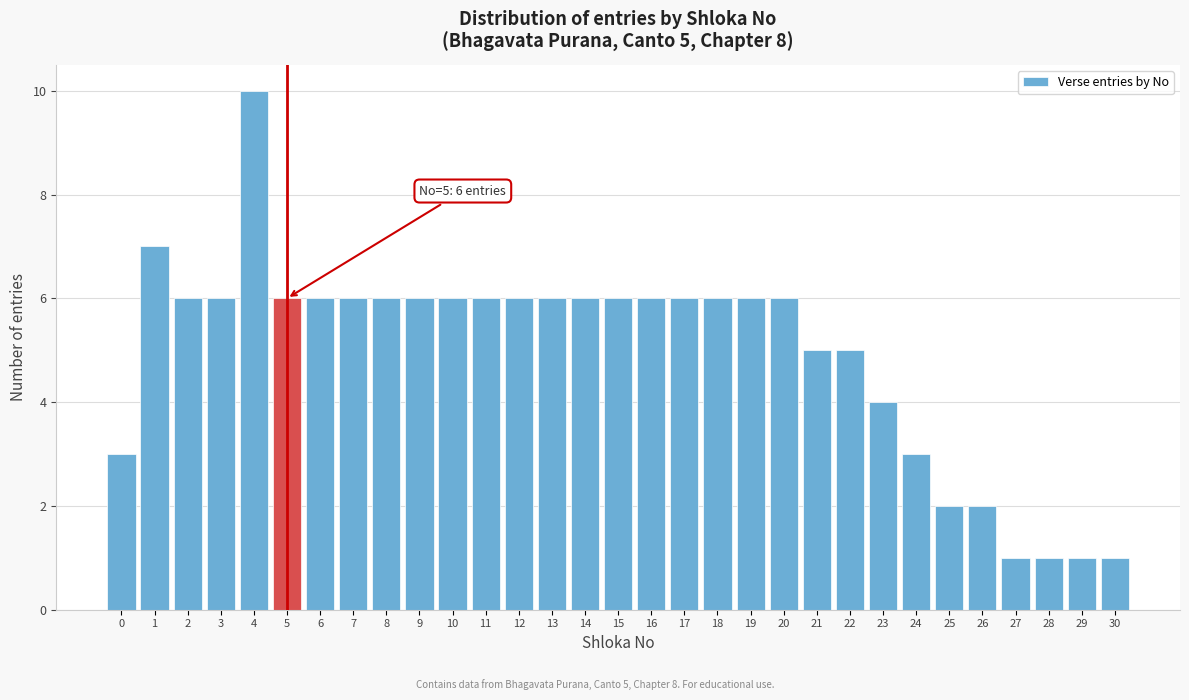

Over which range of the x-axis is the bar tallest?

3.5 to 4.5